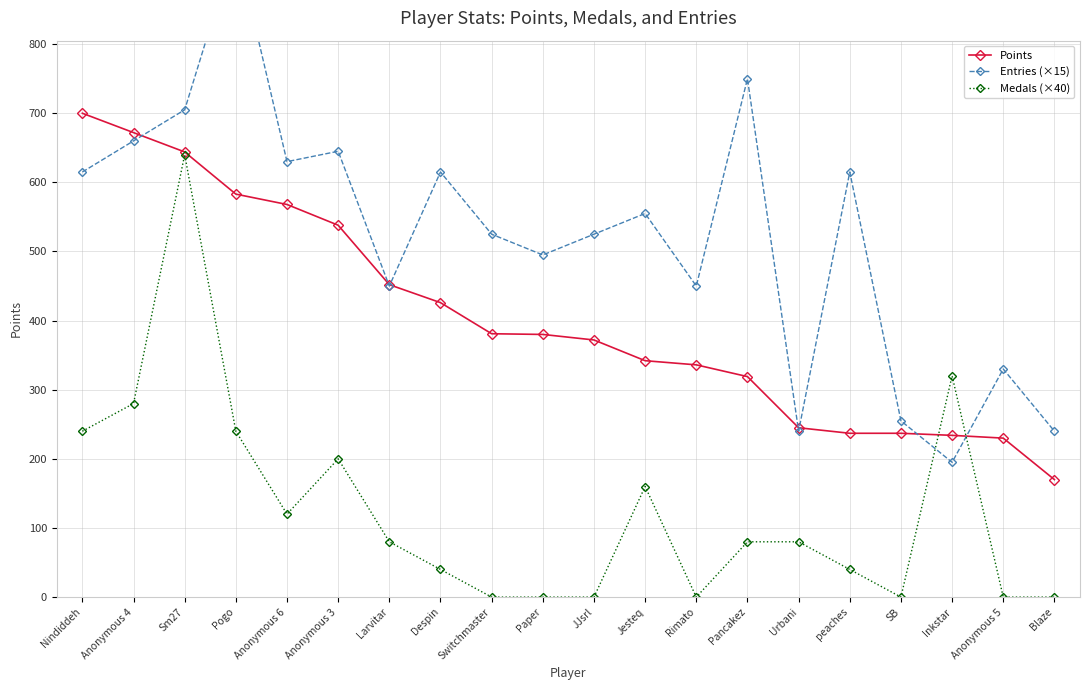

Reading left to right, extract all data points from this chart.

Points: 700	672	644	583	568	538	452	426	381	380	372	342	336	319	245	237	237	234	230	170
Entries (×15): 615	660	705	945	630	645	450	615	525	495	525	555	450	750	240	615	255	195	330	240
Medals (×40): 240	280	640	240	120	200	80	40	0	0	0	160	0	80	80	40	0	320	0	0